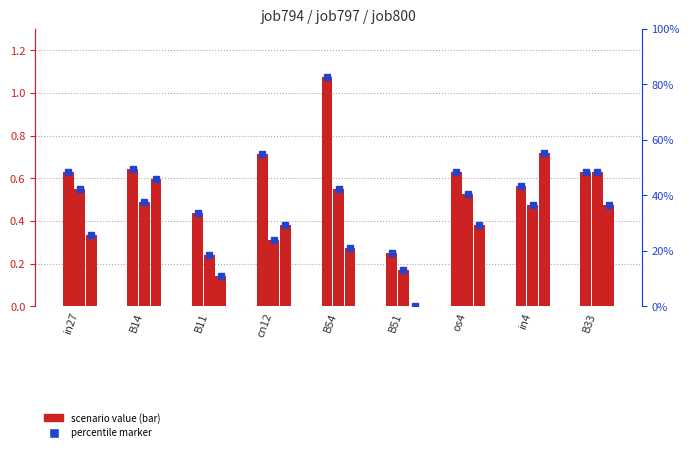

Rank the series by their average value, from highest to lowest.

job794_scenario1_1849, job797_scenario0_1852, job800_scenario3_1858